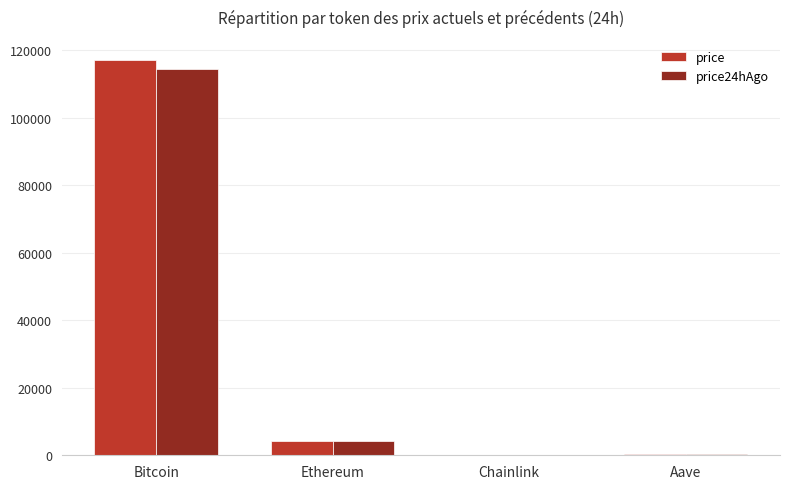

True or false: price24hAgo has a value of 114384.0 at Bitcoin.

True